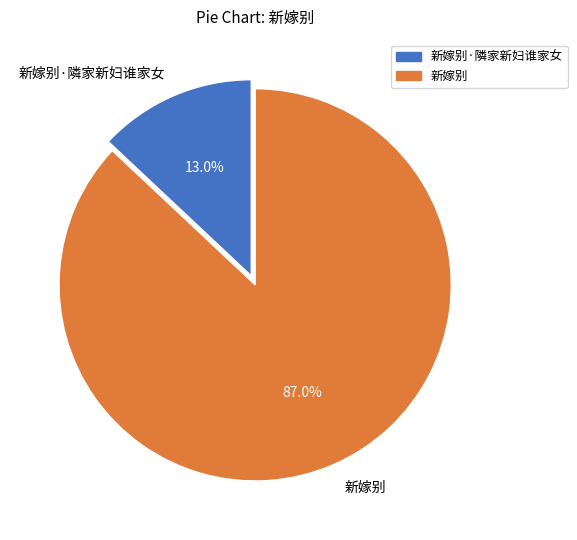

Count the number of slices in the pie.

2